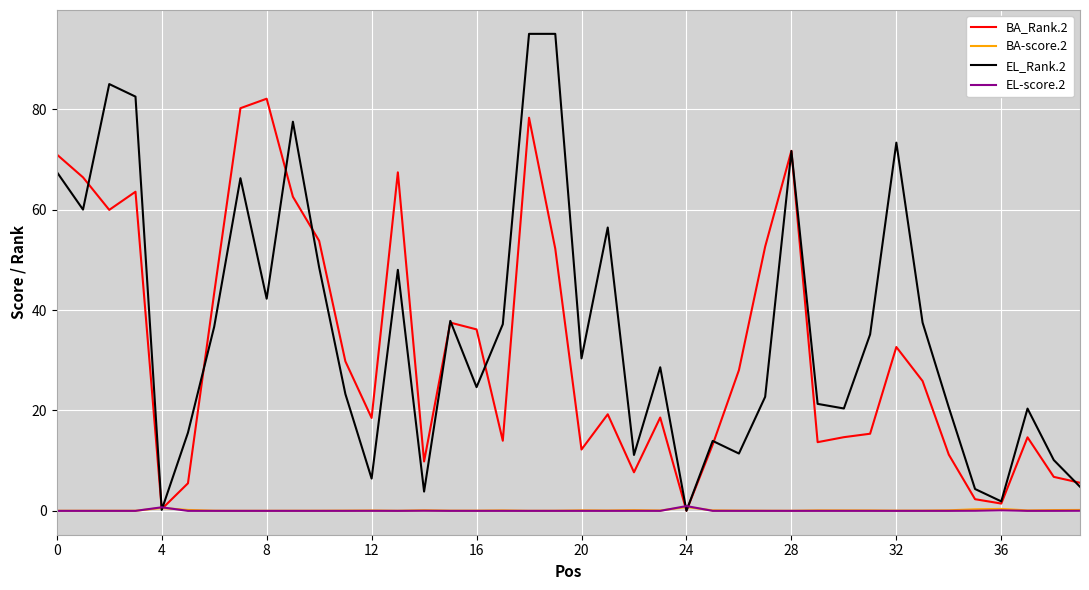

What is the highest value of the EL_Rank.2 series?

95.0